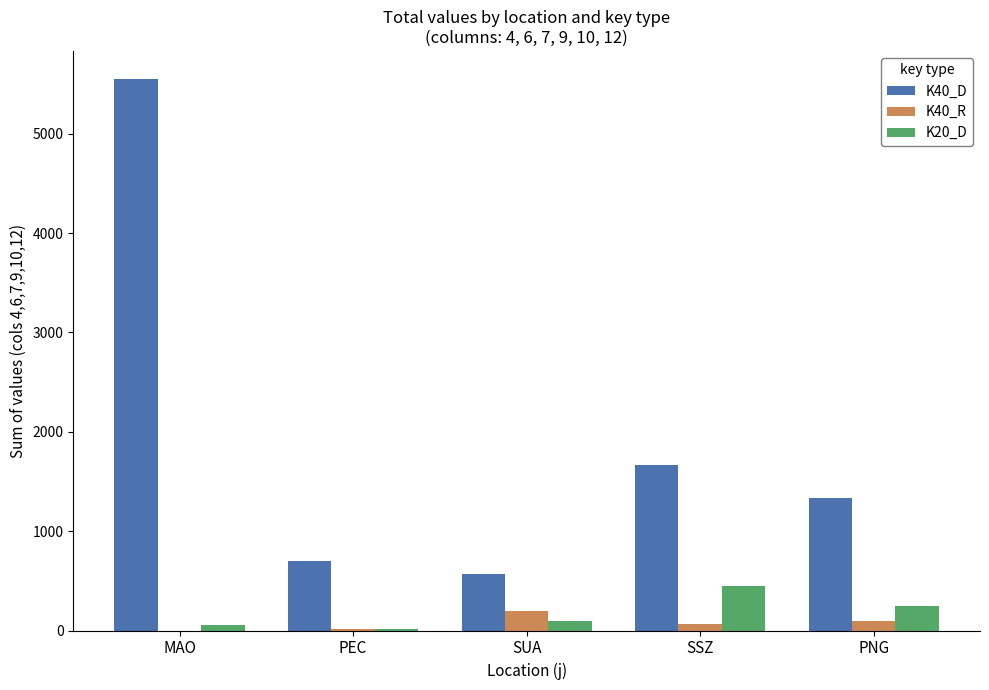

True or false: K40_D has a value of 285.9 at PEC.

False